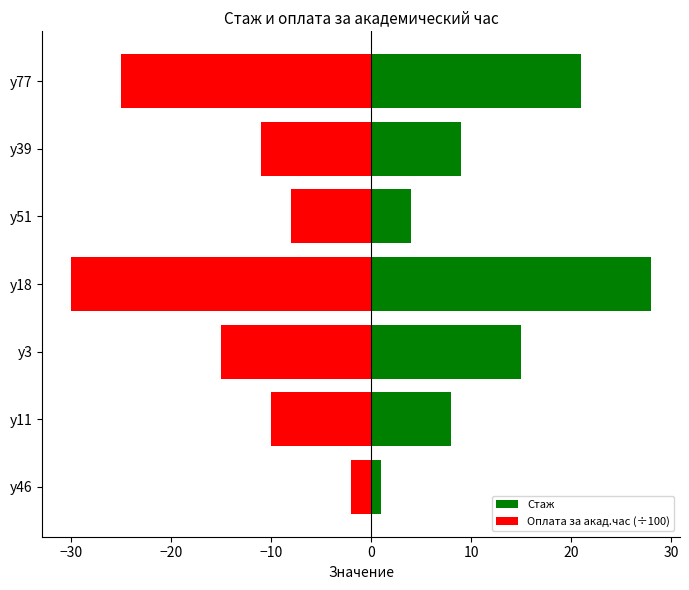

How many categories are shown in the chart?

7